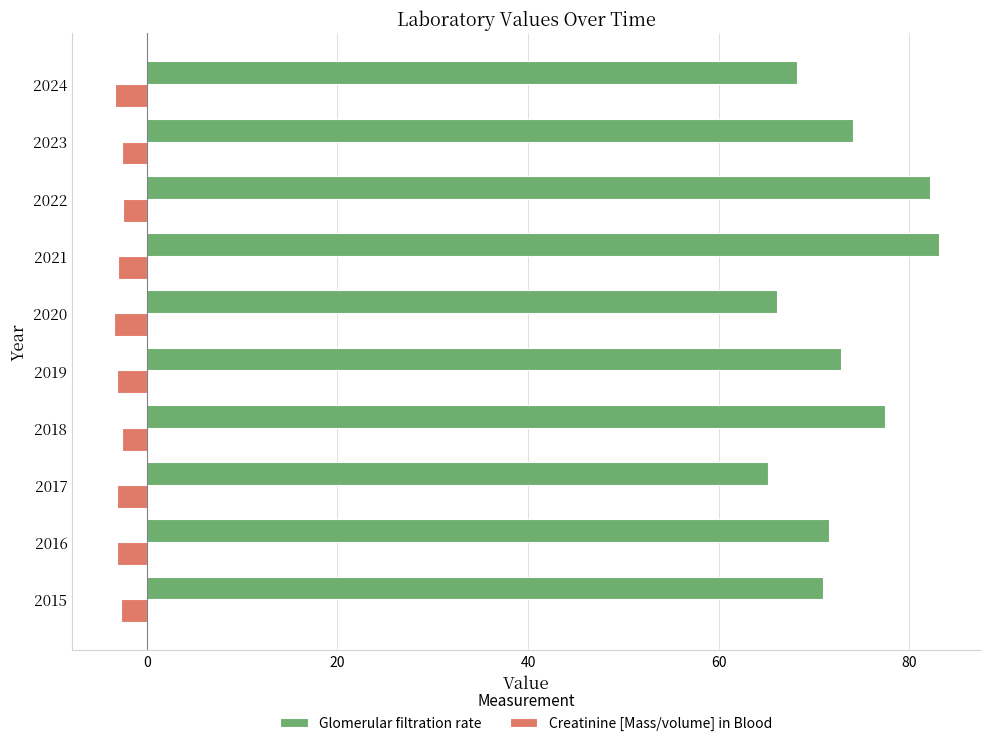

Which series has the widest spread of values?

Glomerular filtration rate